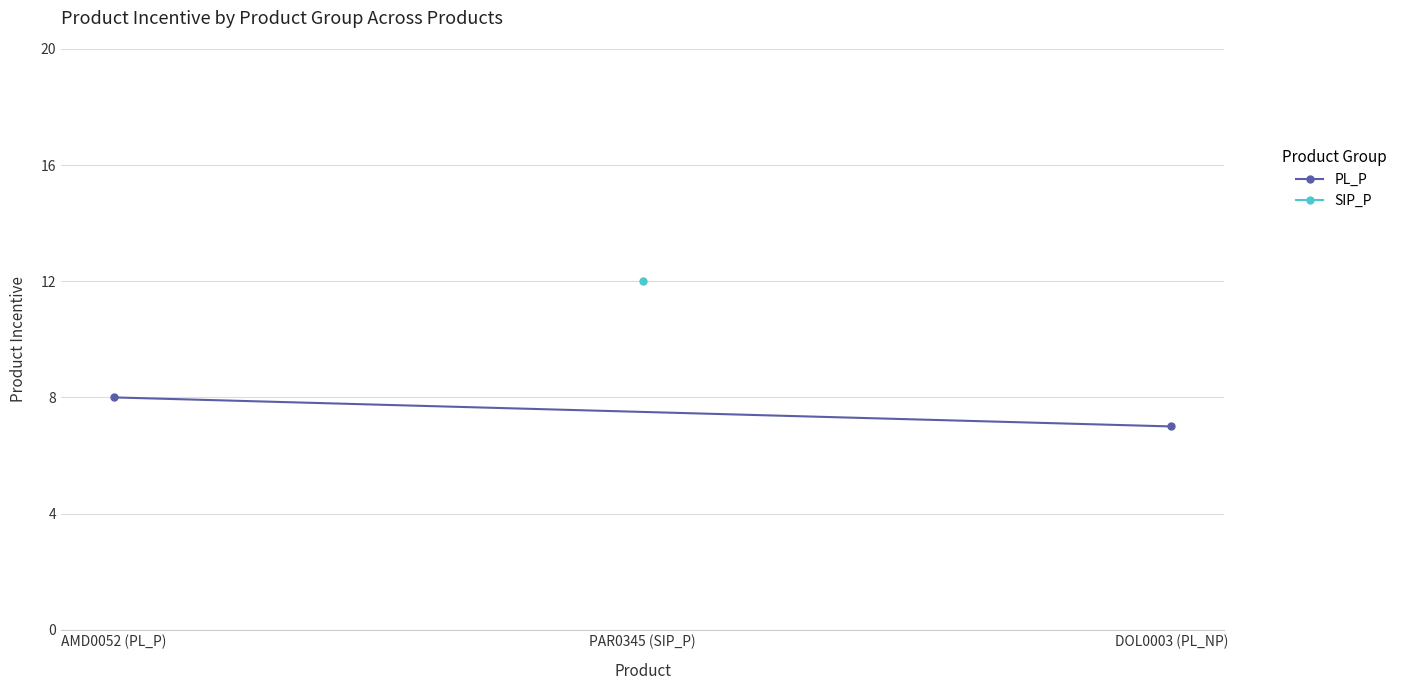

What is the smallest value displayed?

7